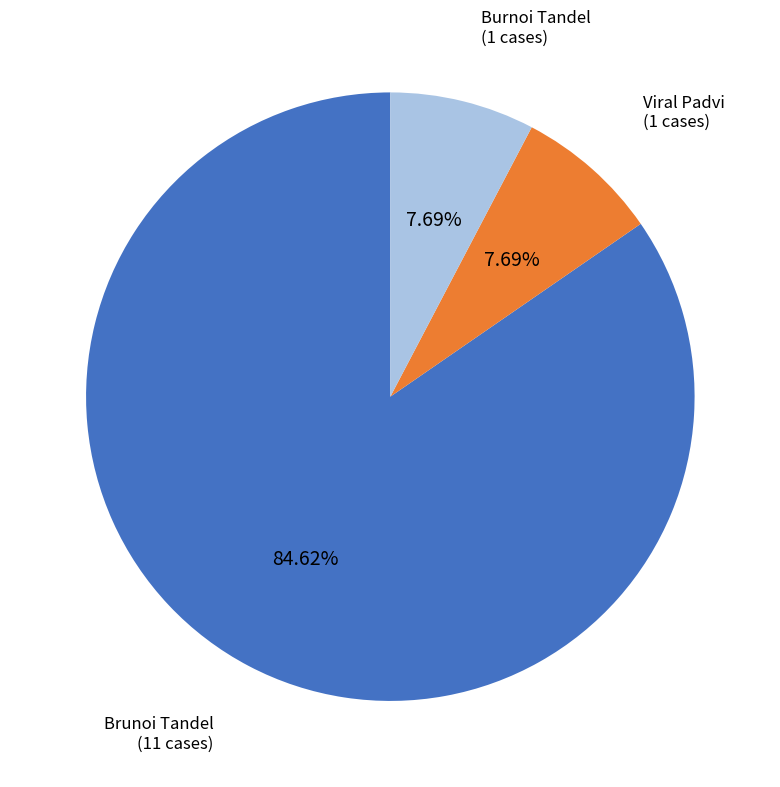

Does any single category account for the majority?

Yes